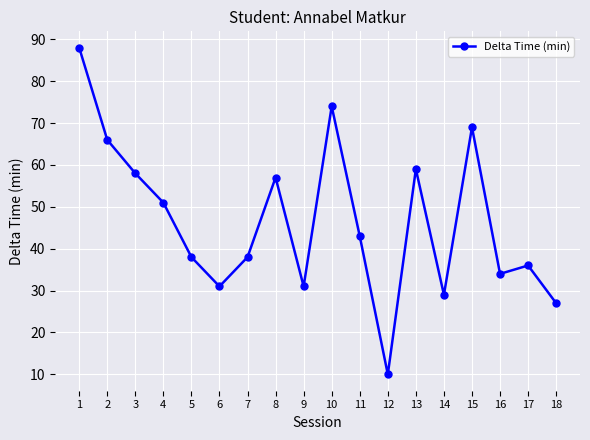

What is the difference between the values at 9 and 10?

43.0